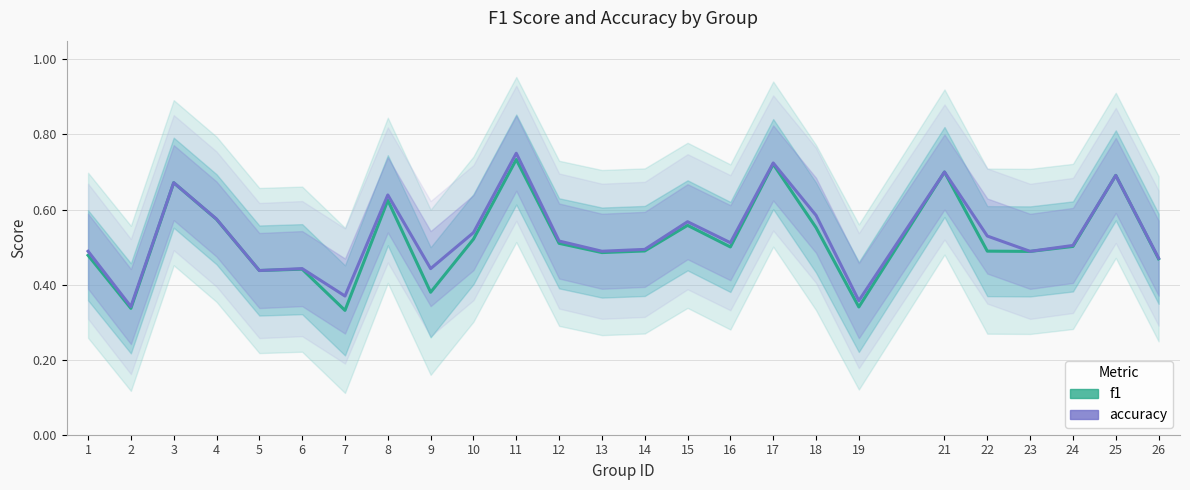

What is the average value of the accuracy series?

0.5